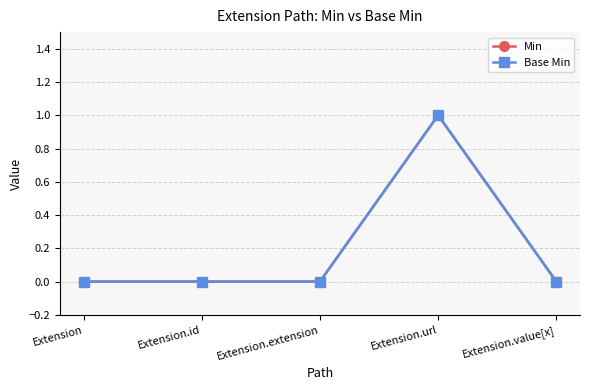

Rank the series by their maximum value, from highest to lowest.

Min, Base Min